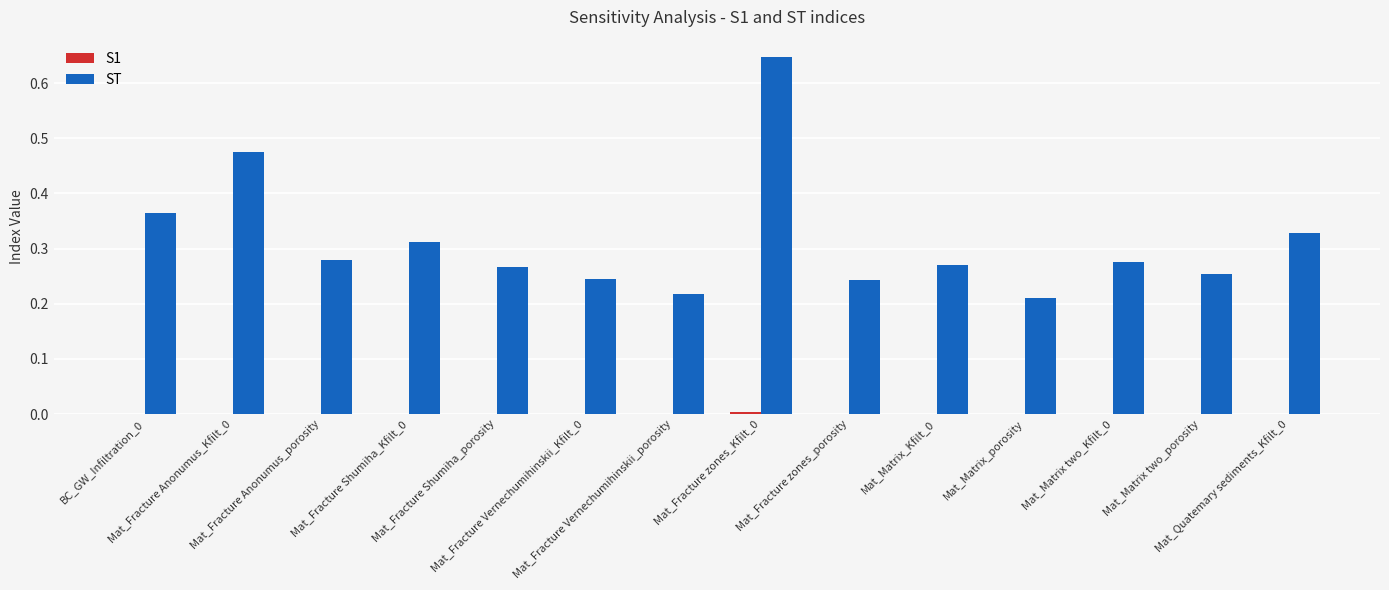

Which series has the largest total across all categories?

ST